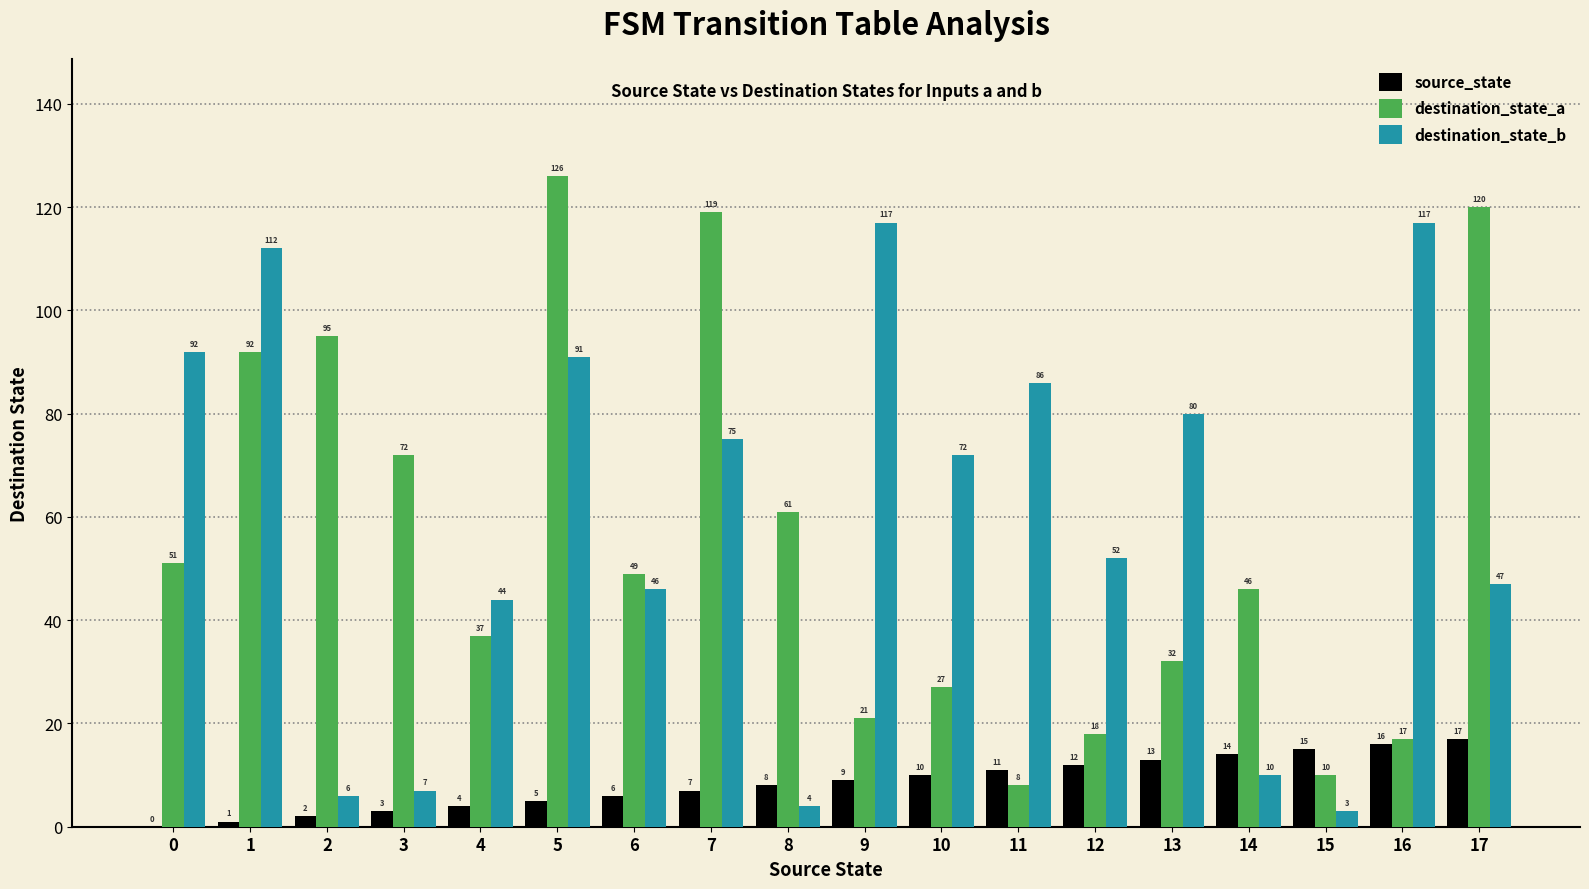

What is the sum of all destination_state_a values?

1001